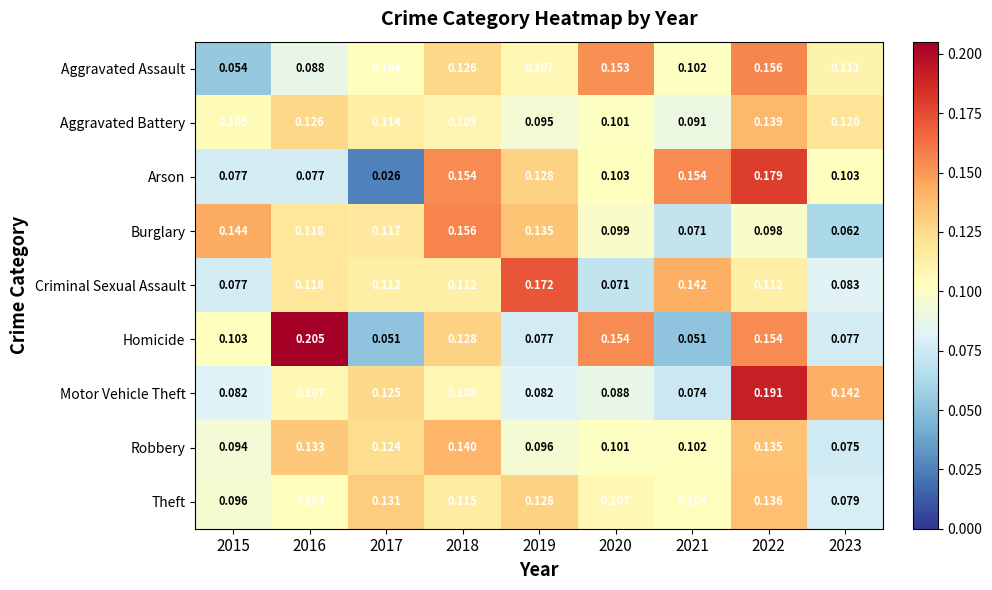

How many distinct data groups are displayed?

9